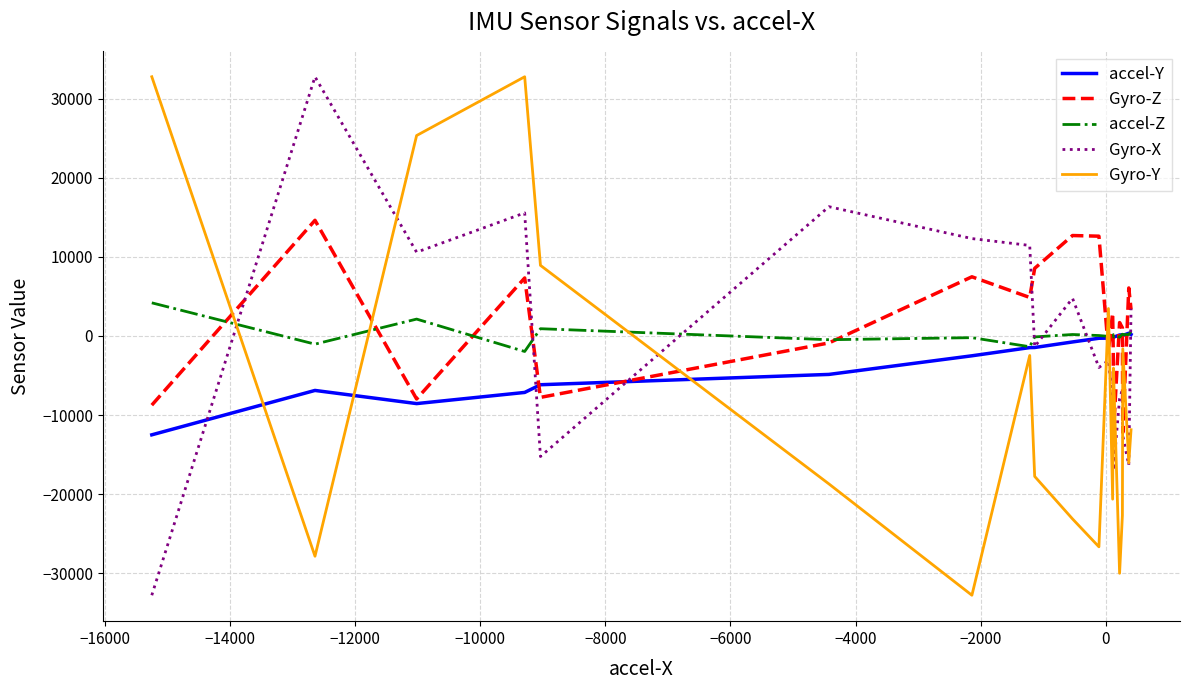

Which series ends up on top after the final intersection of Gyro-Y and accel-Y?

accel-Y